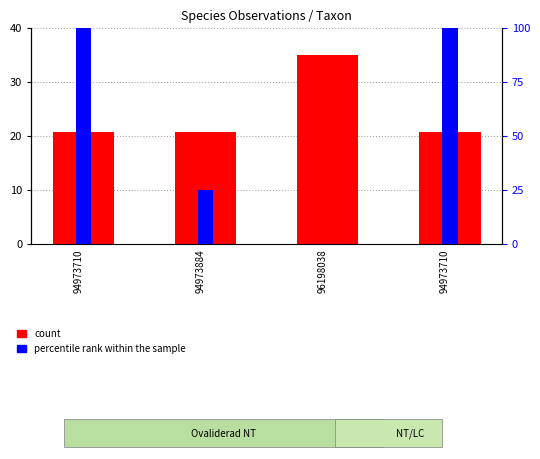

What is the label of the 3rd bar from the right?

94973884